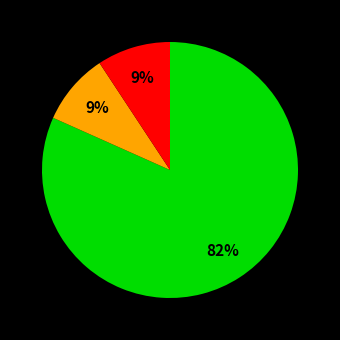

Does any single category account for the majority?

Yes